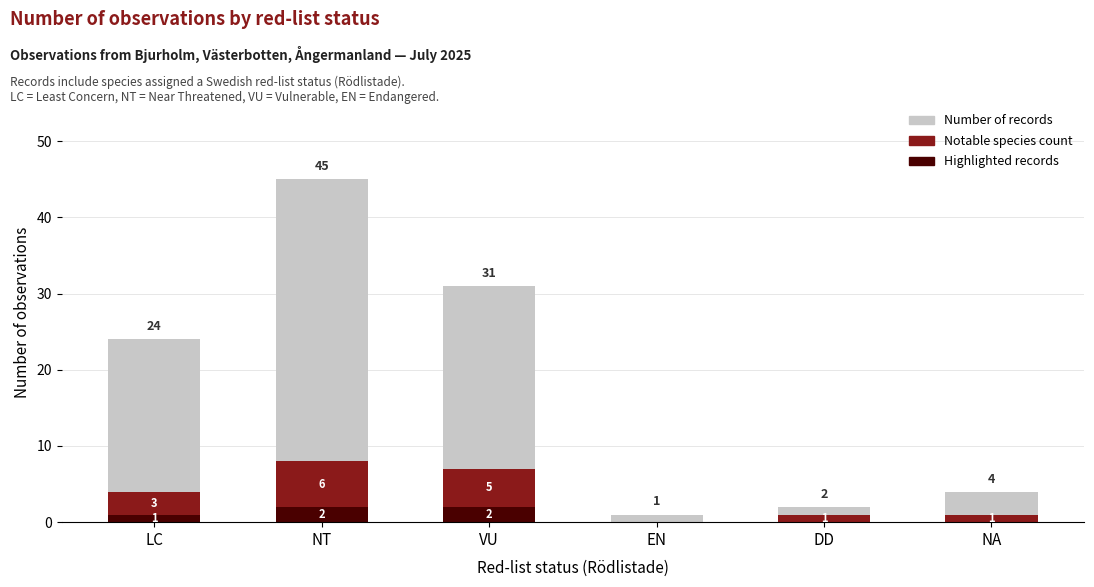

What is the total value across all series at VU?

31